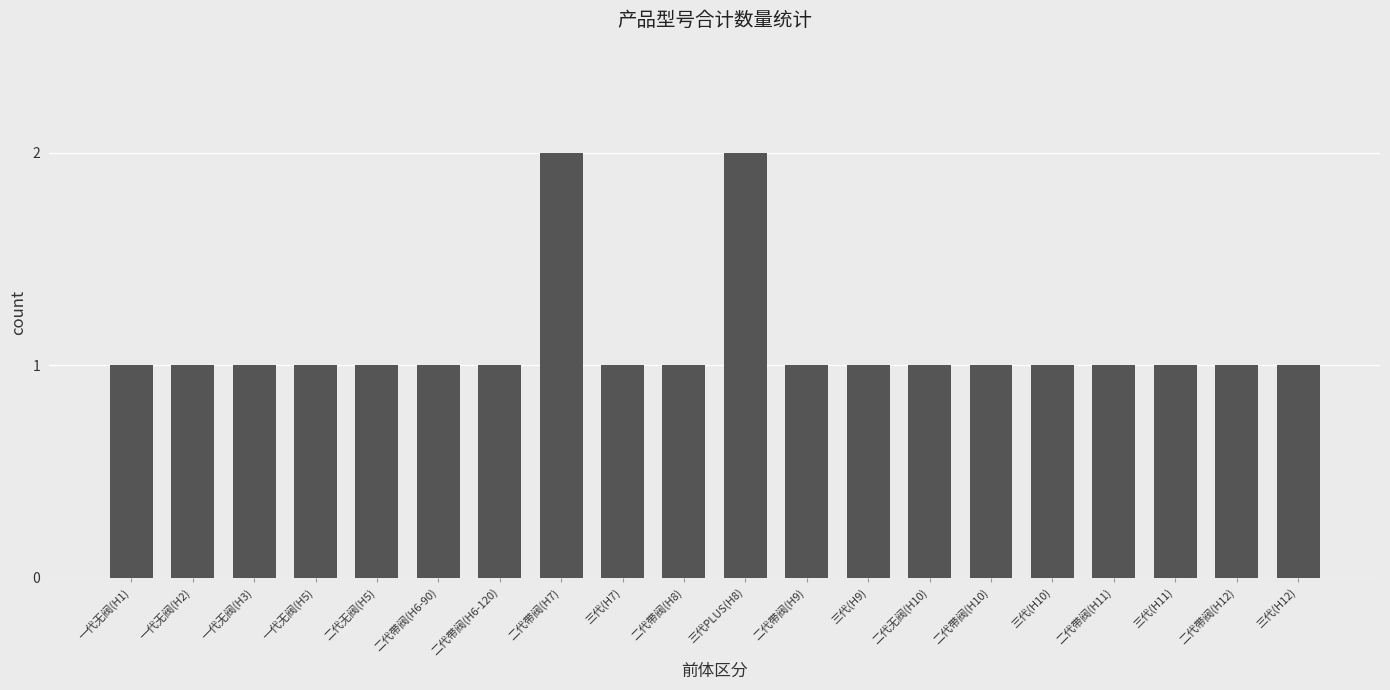

What is the sum of all values?

22